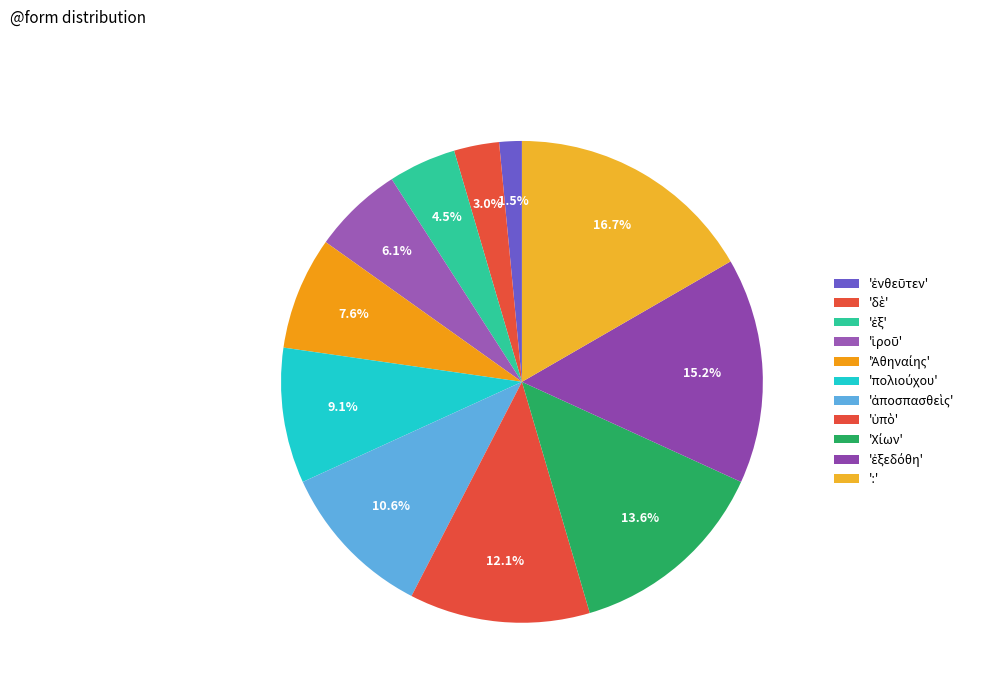

Count the number of slices in the pie.

11